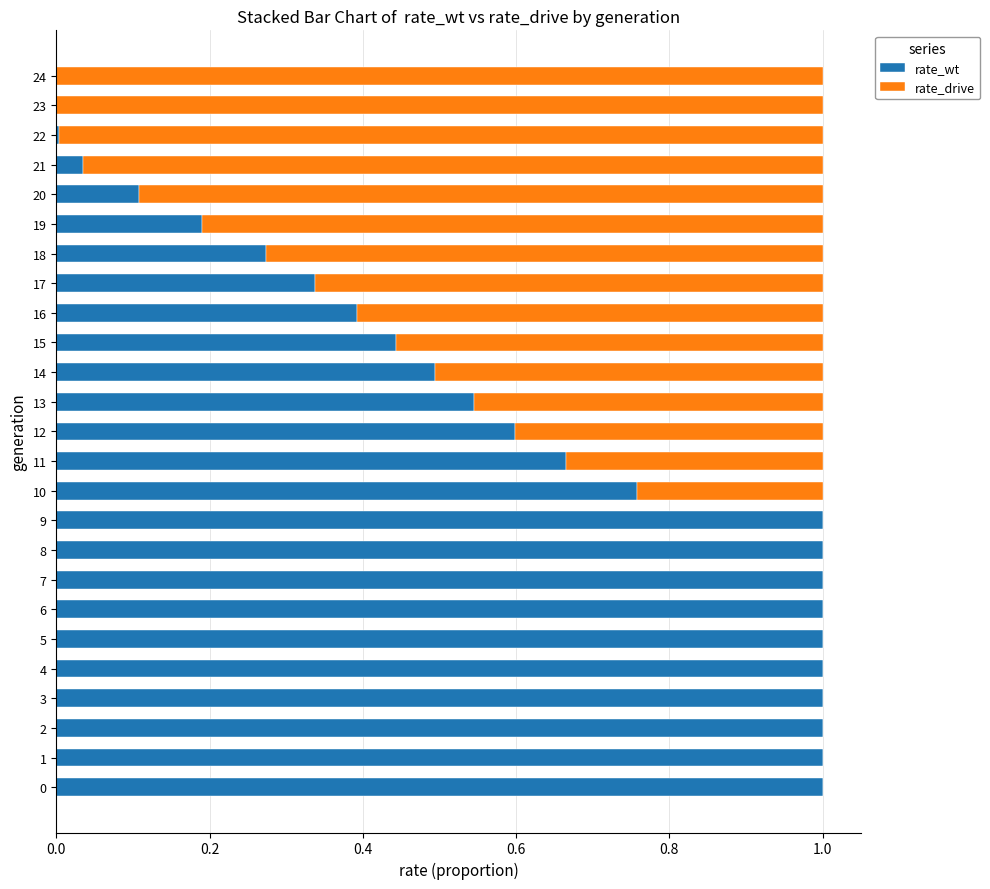

What is the sum of all rate_wt values?

14.8